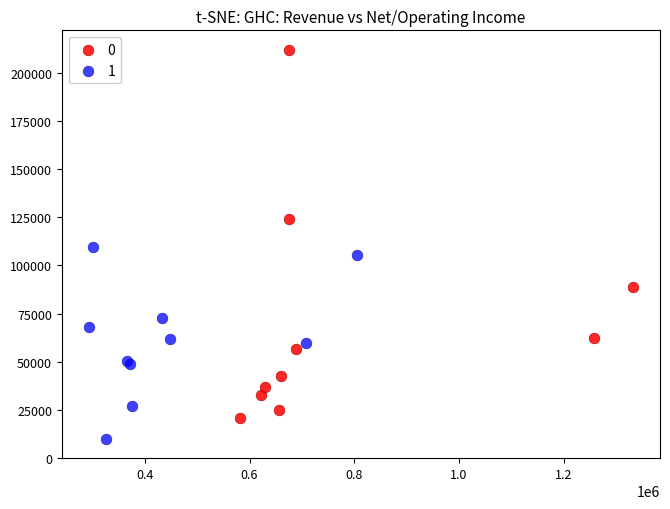

What are all the series names shown in the legend?

0, 1